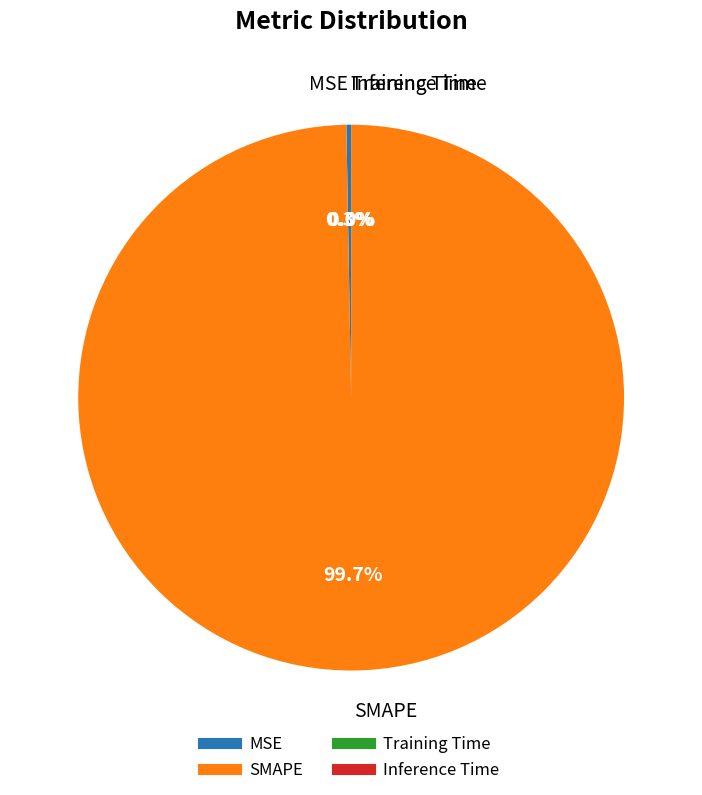

What is the largest slice in the pie chart?

SMAPE